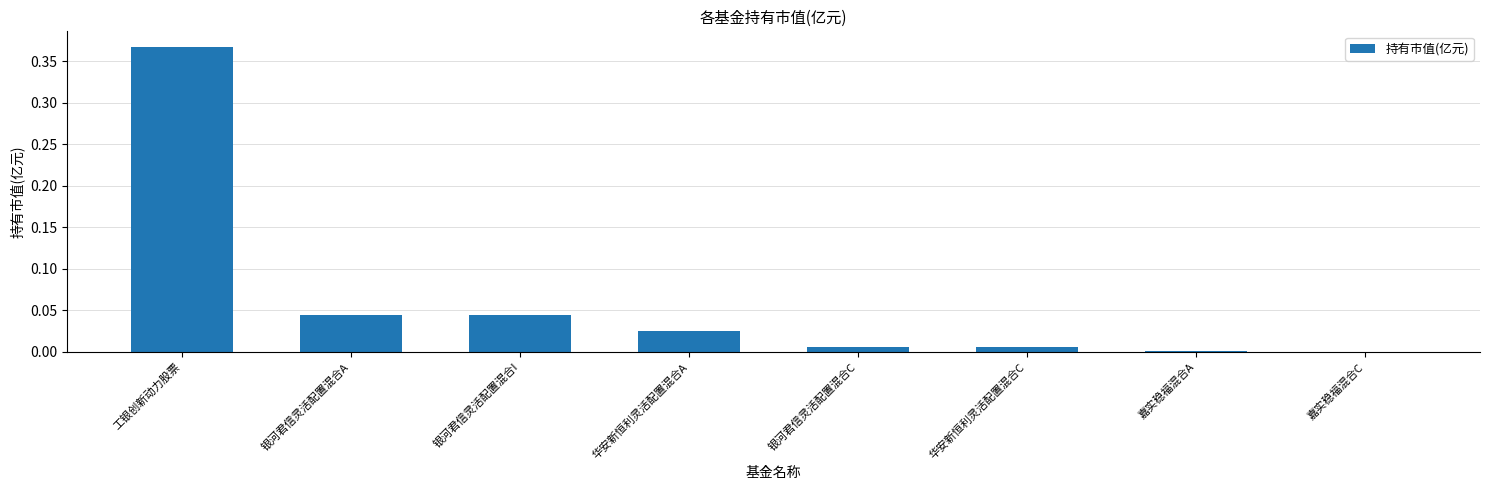

Is it true that the value at 银河君信灵活配置混合I is 0.0?

True